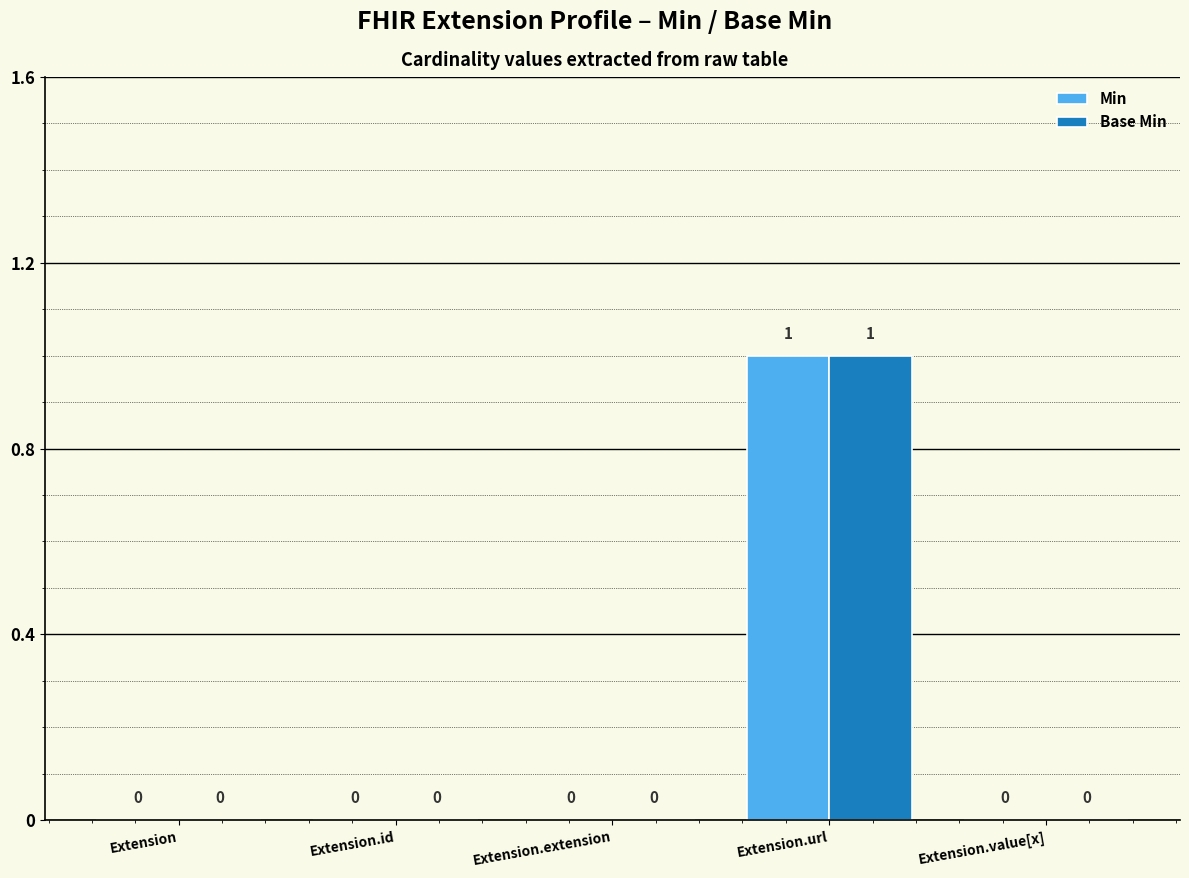

How many groups of bars are there?

5